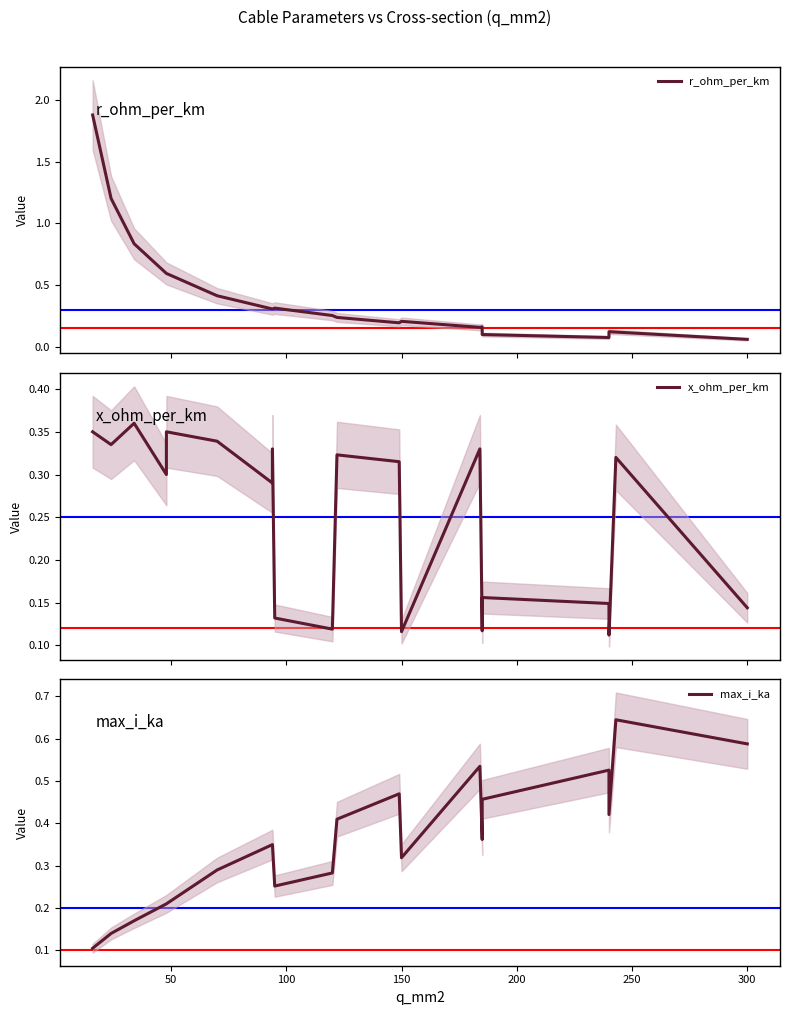

What is the value of the x_ohm_per_km point at the 4th from the left?

0.3